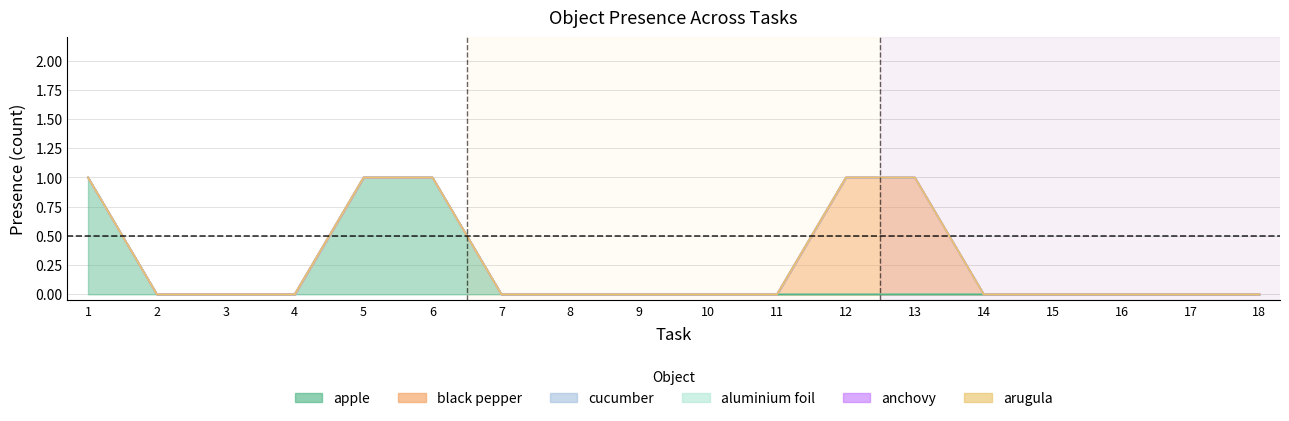

At how many categories does at least one series exceed 0?

5